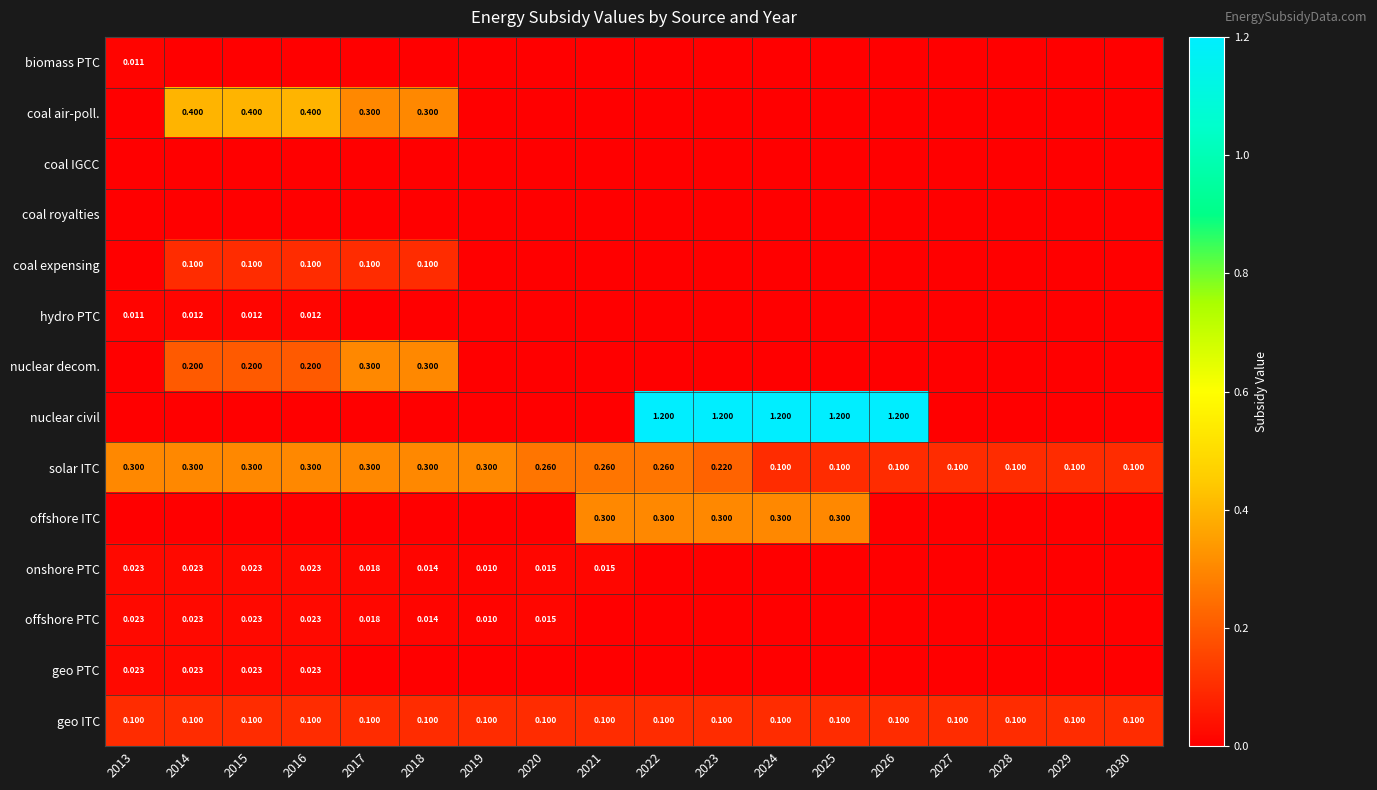

What is the greatest value displayed?

1.2